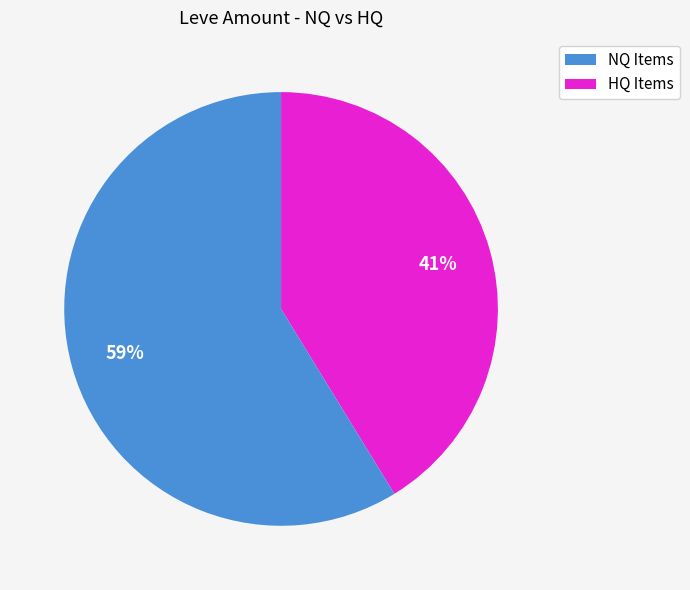

To the nearest percent, what is the difference between the largest and smallest slice percentages?

18%